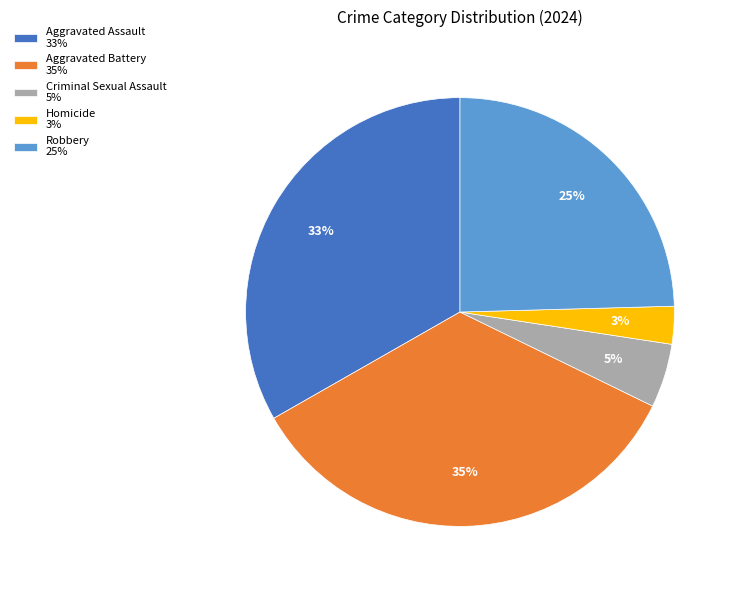

How many slices are in this pie chart?

5